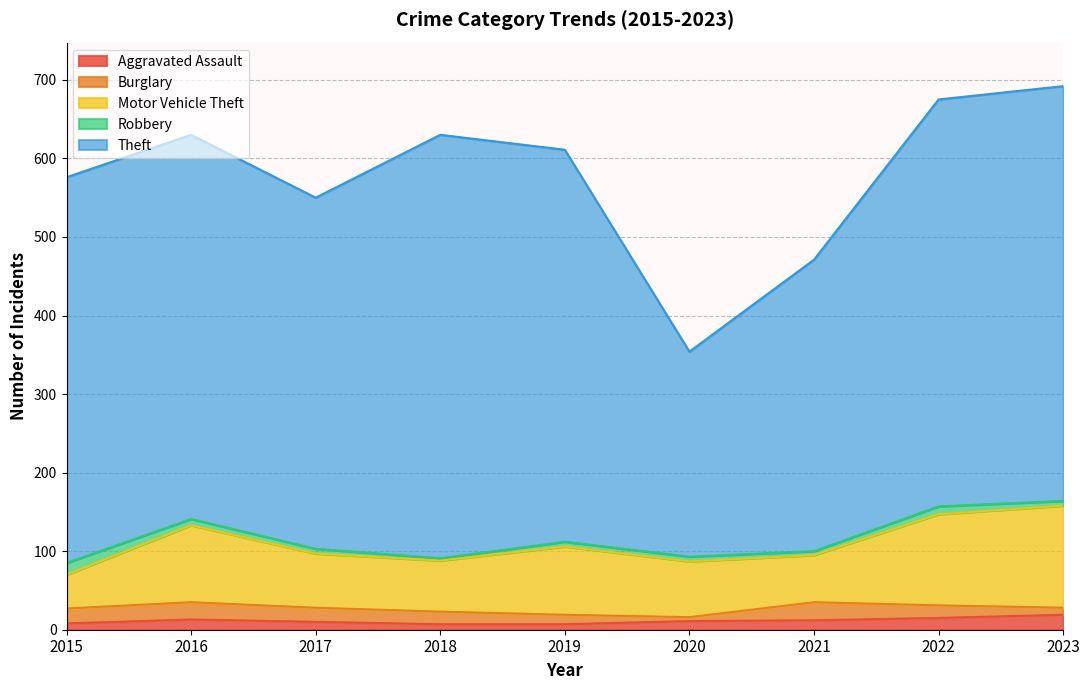

Rank the series at 2018 from highest to lowest value.

Theft, Motor Vehicle Theft, Burglary, Aggravated Assault, Robbery